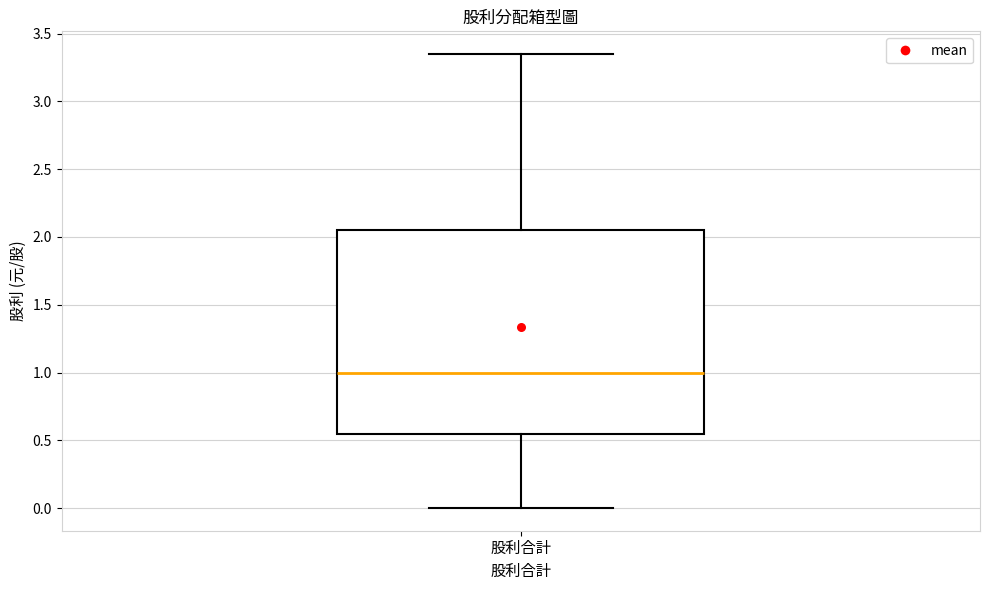

Where does the lower whisker of the box for 股利合計 end on the y-axis? The values are not printed on the chart, so give them approximately, as read against the axis.

0.00